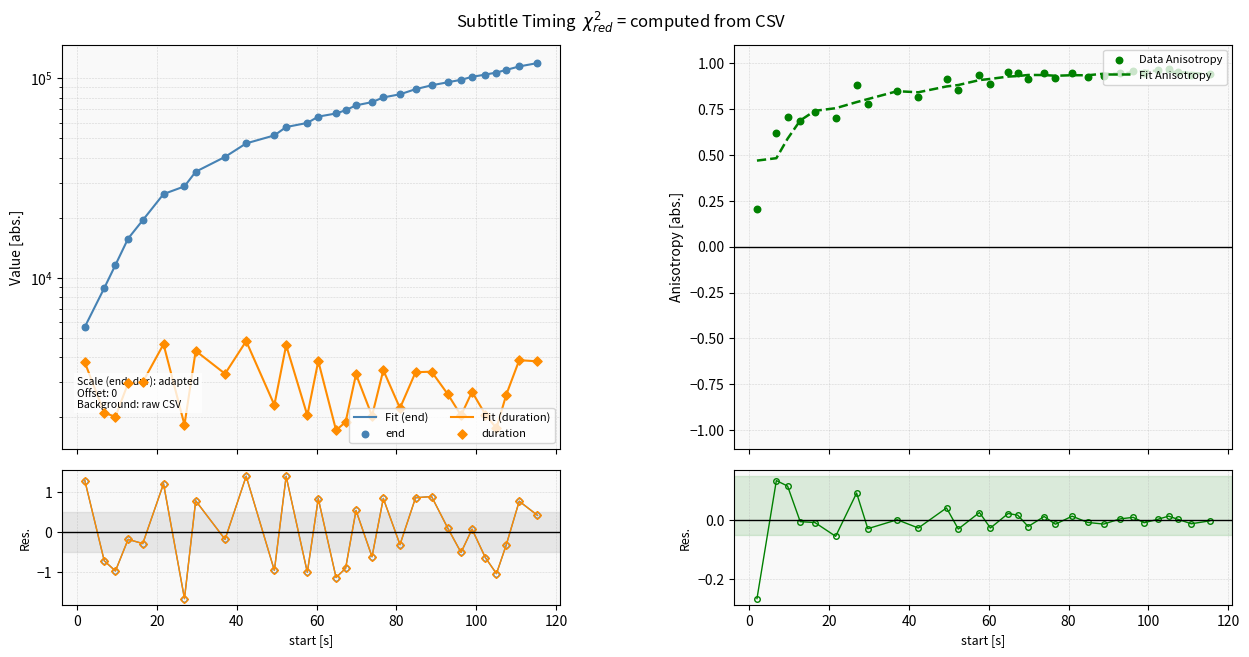

Which series has the largest total across all categories?

end